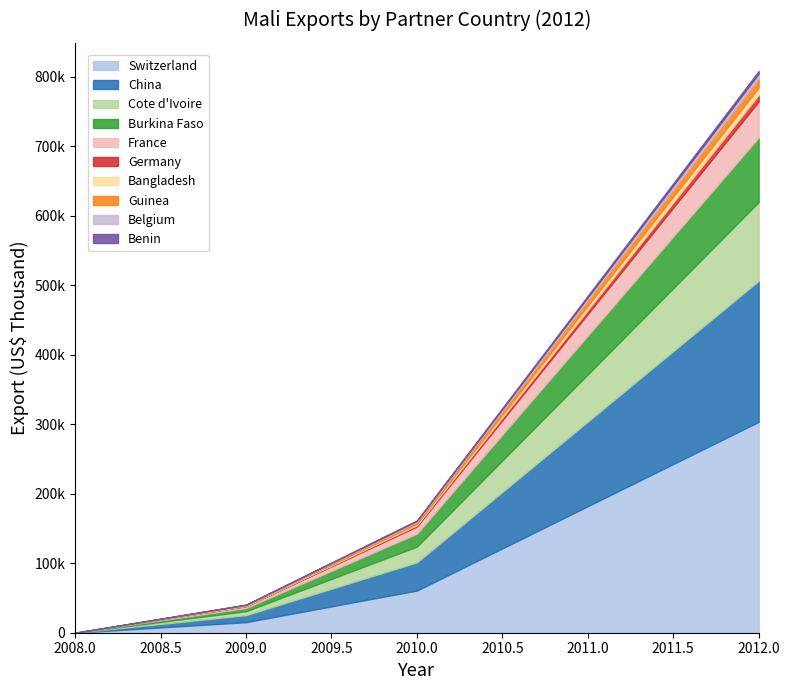

What is the change in value from China to Germany?

-193416.3